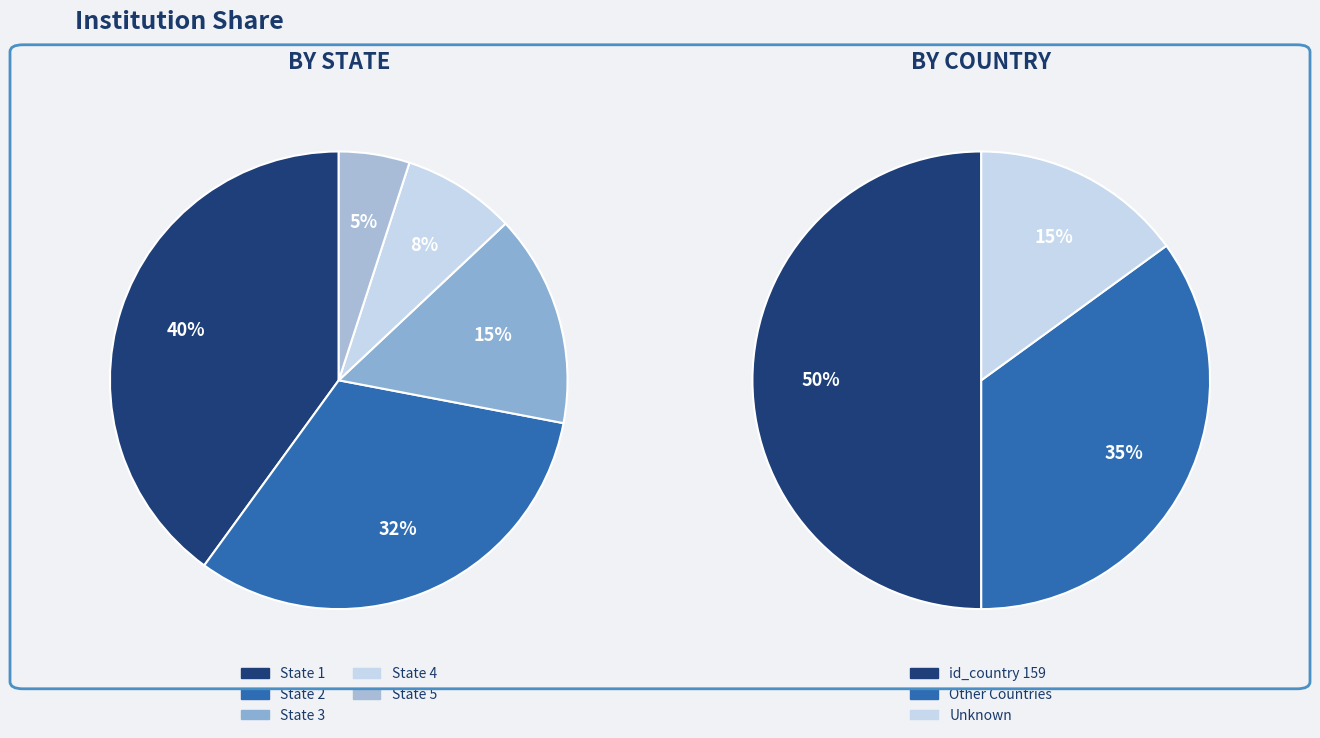

Does 4 account for over 50% of the chart?

No